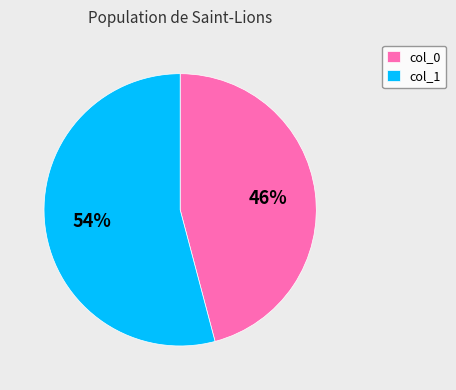

Is there any slice that represents more than half of the pie?

Yes